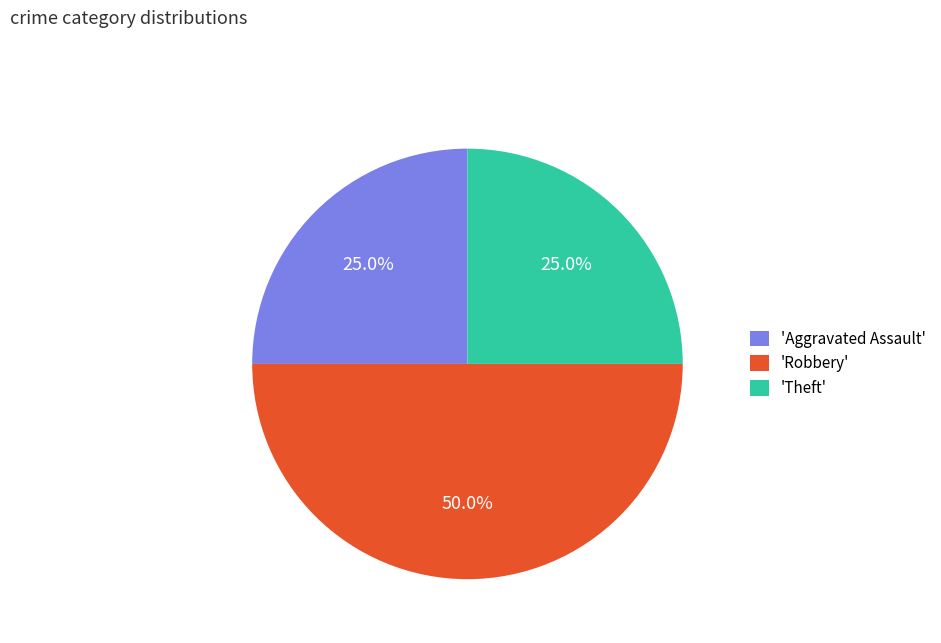

What is the largest slice in the pie chart?

'Robbery'